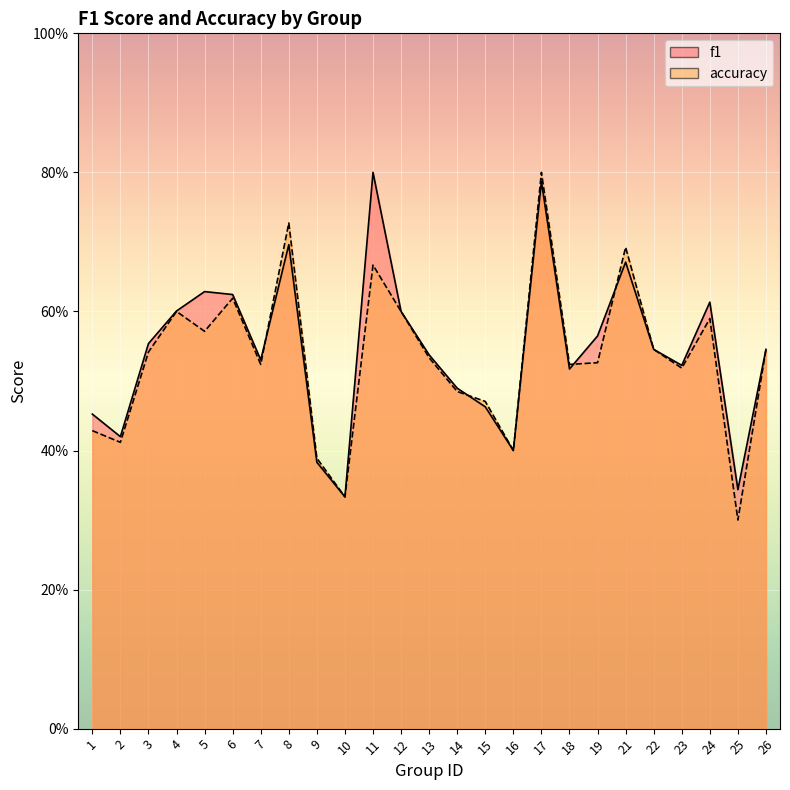

What is the difference between the accuracy values at 25 and 15?

0.2